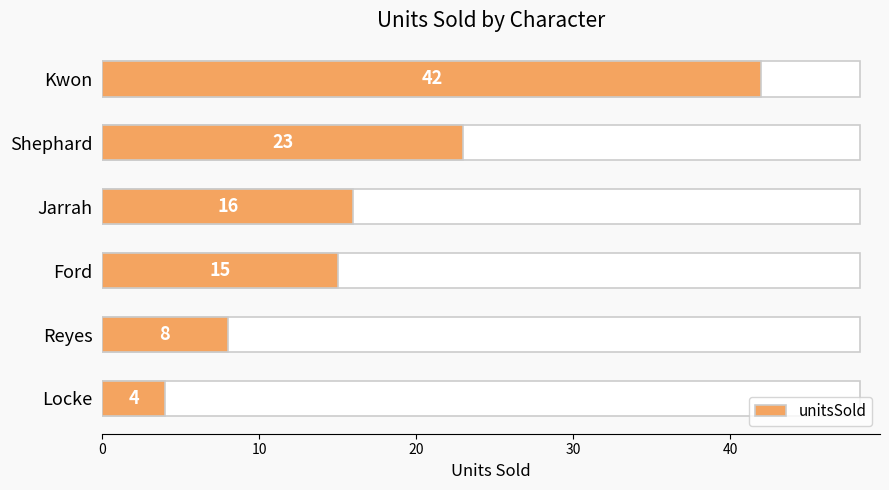

The value at Jarrah is 9. True or false?

False